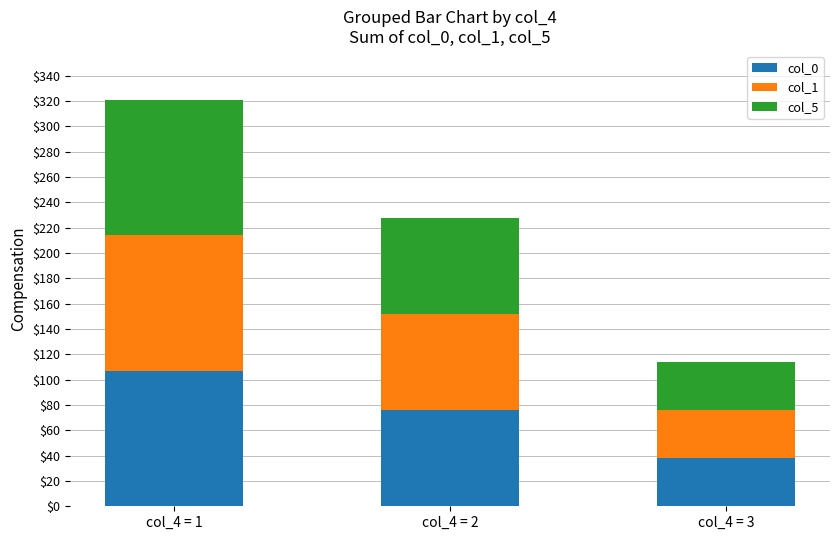

What is the value of the col_0 bar at the 2nd from the left?

76